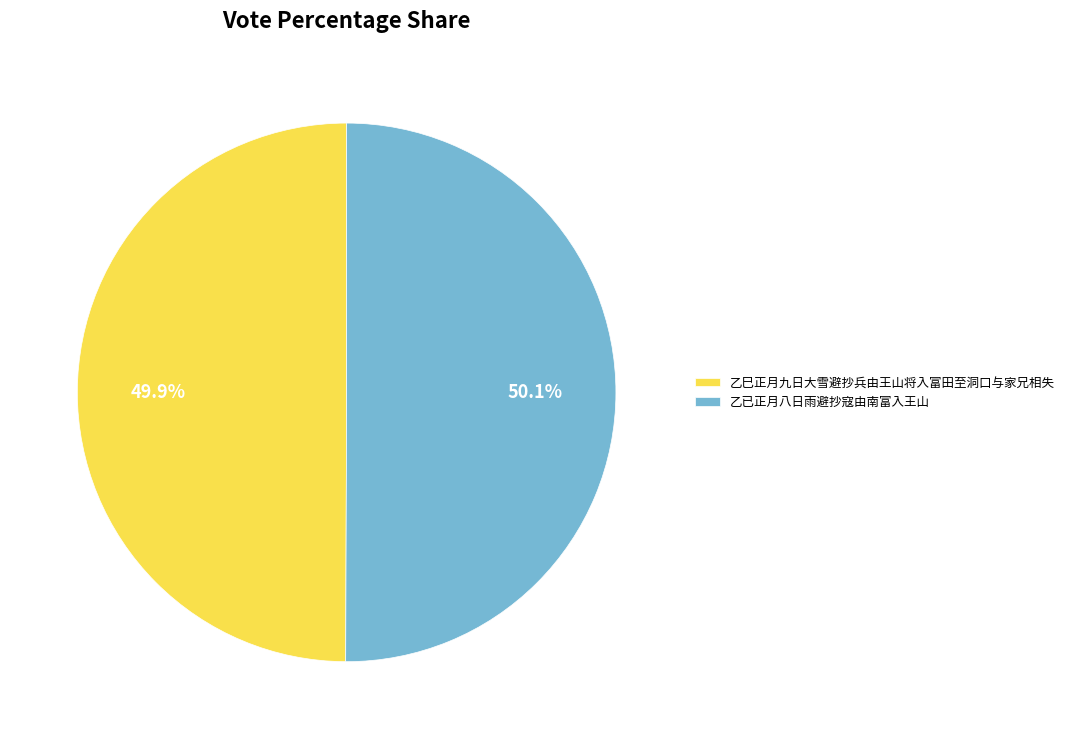

What is the ratio of the value at 乙巳正月九日大雪避抄兵由王山将入富田至洞口与家兄相失 to the value at 乙已正月八日雨避抄寇由南富入王山?

1.0